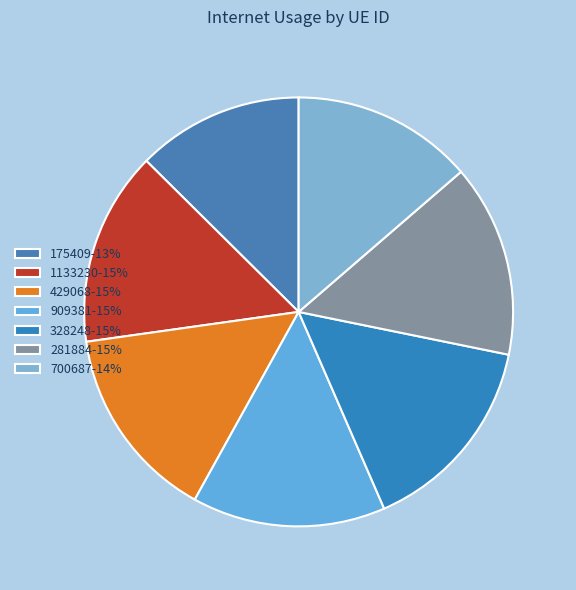

Rank the categories by value from highest to lowest.

328248, 429068, 1133230, 909381, 281884, 700687, 175409